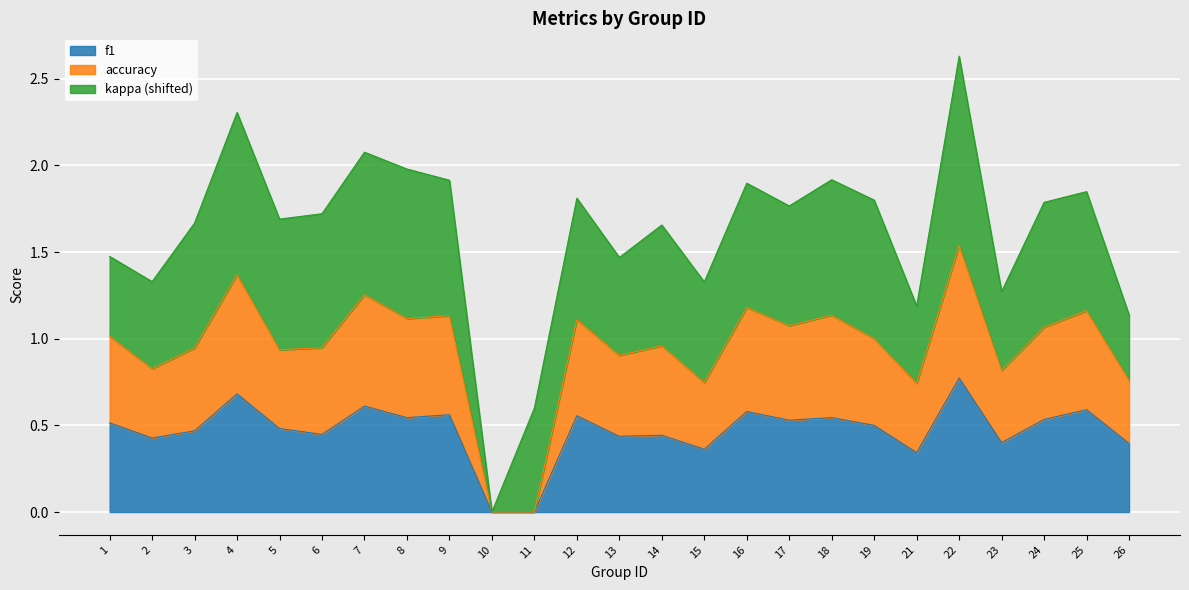

How many values in f1 are above zero?

23